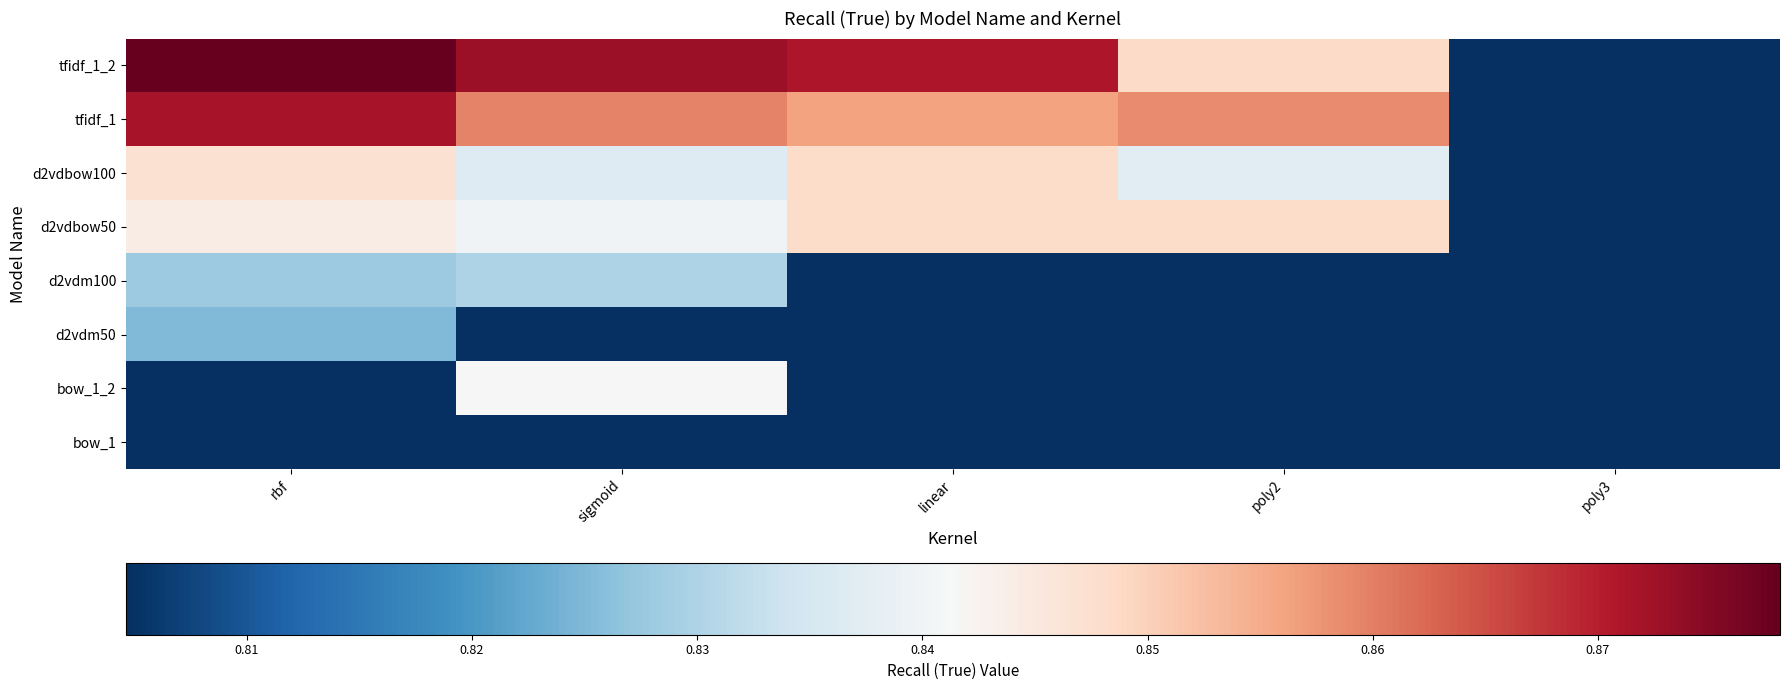

At how many categories does at least one series exceed 0?

5